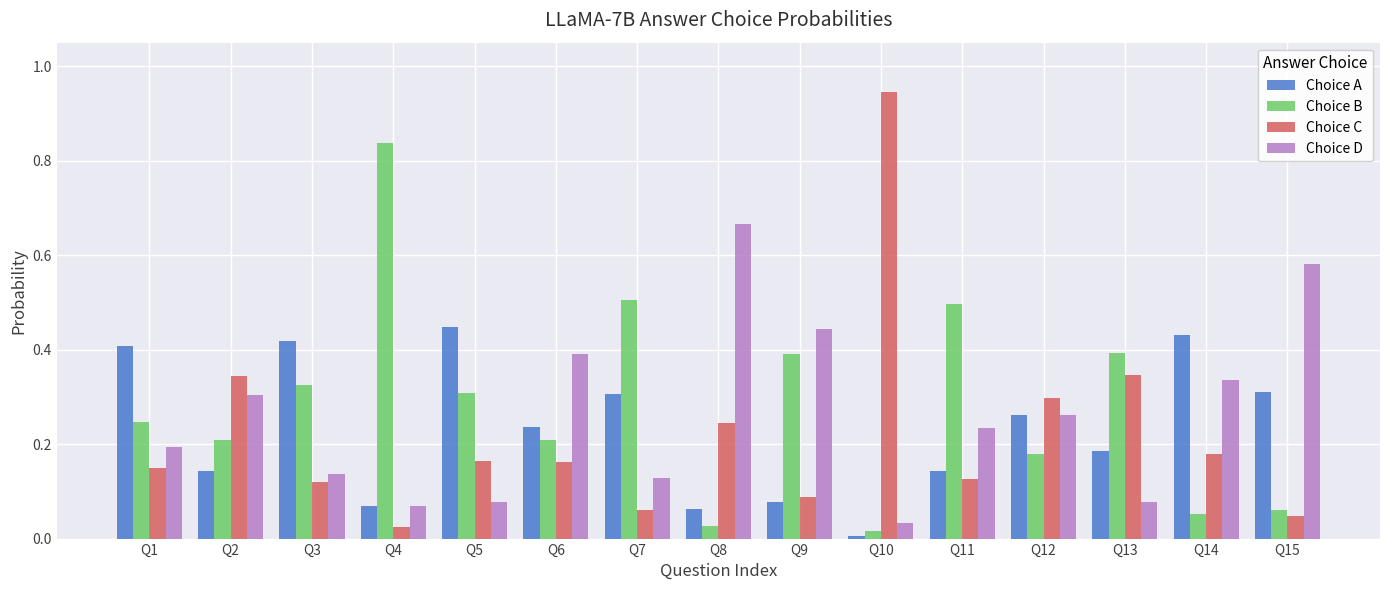

What is the total value across all series at Q13?

1.0